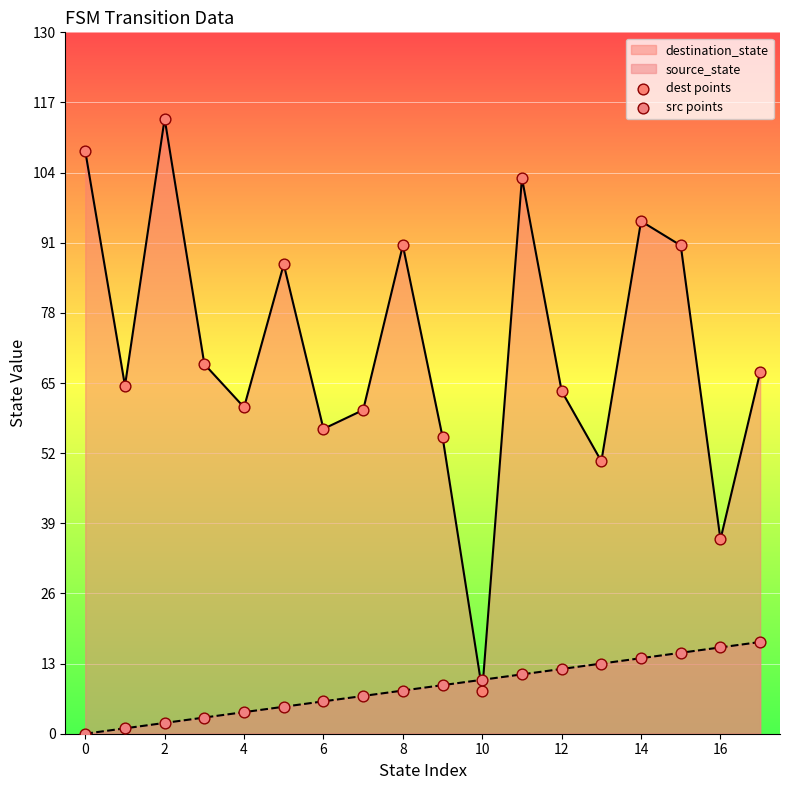

Which series reaches the maximum Y coordinate?

dest points